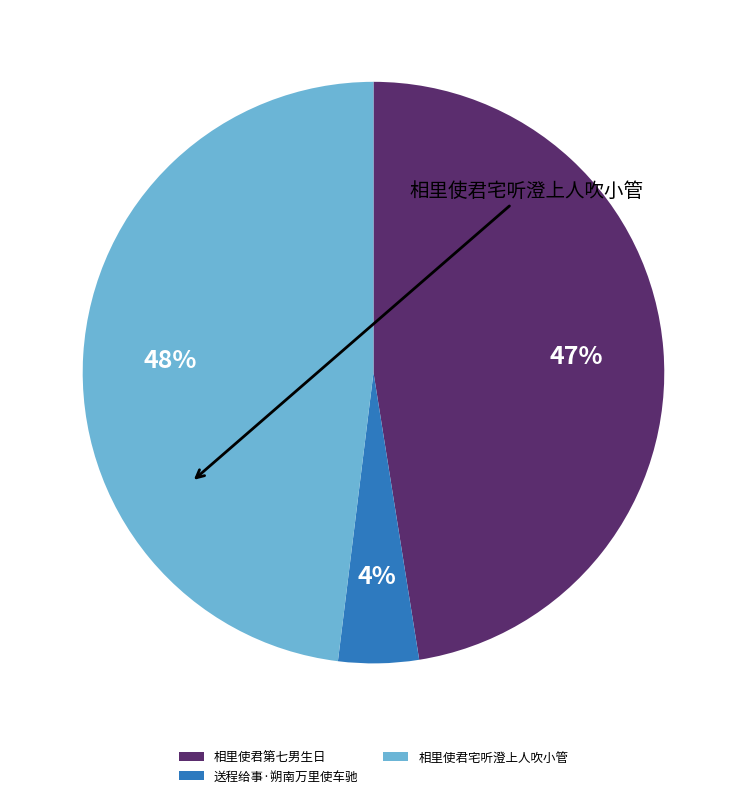

Does any single category account for the majority?

No